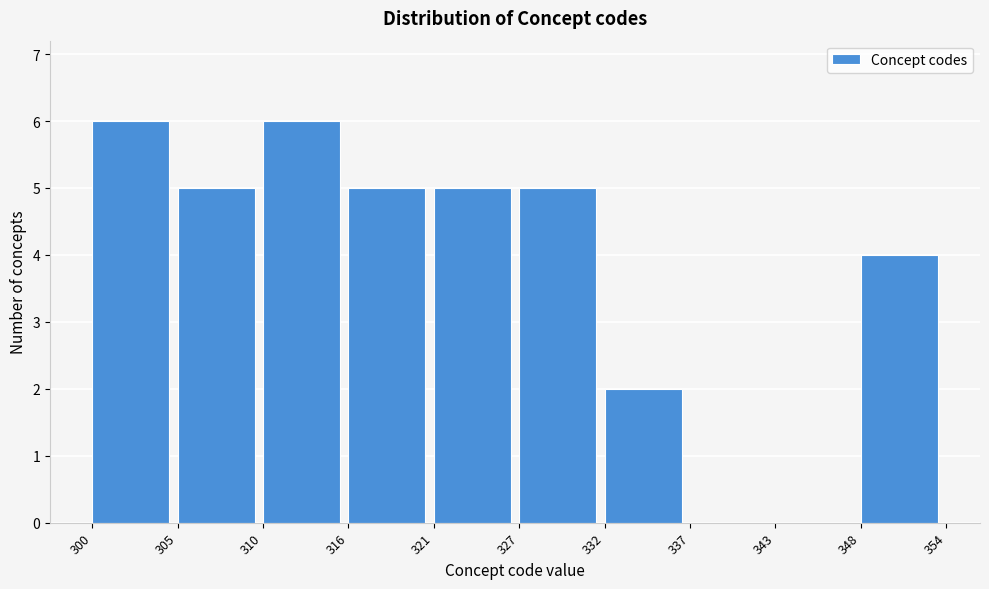

Reading left to right, list all the values displayed in this chart.

300=6	305=5	310=6	316=5	321=5	327=5	332=2	337=0	343=0	348=4